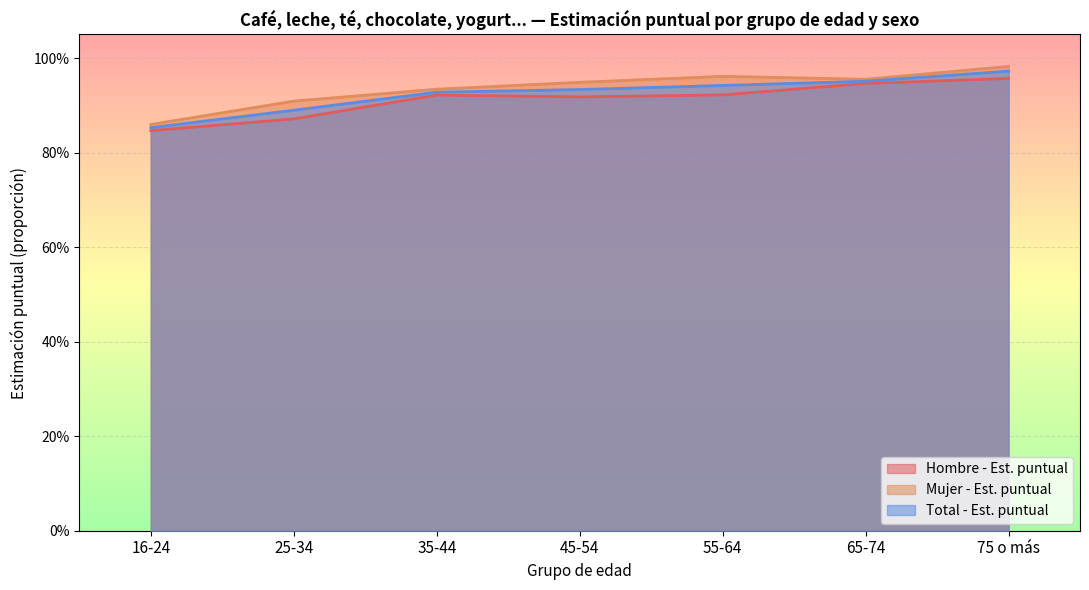

Which label corresponds to the smallest value in the chart?

16-24